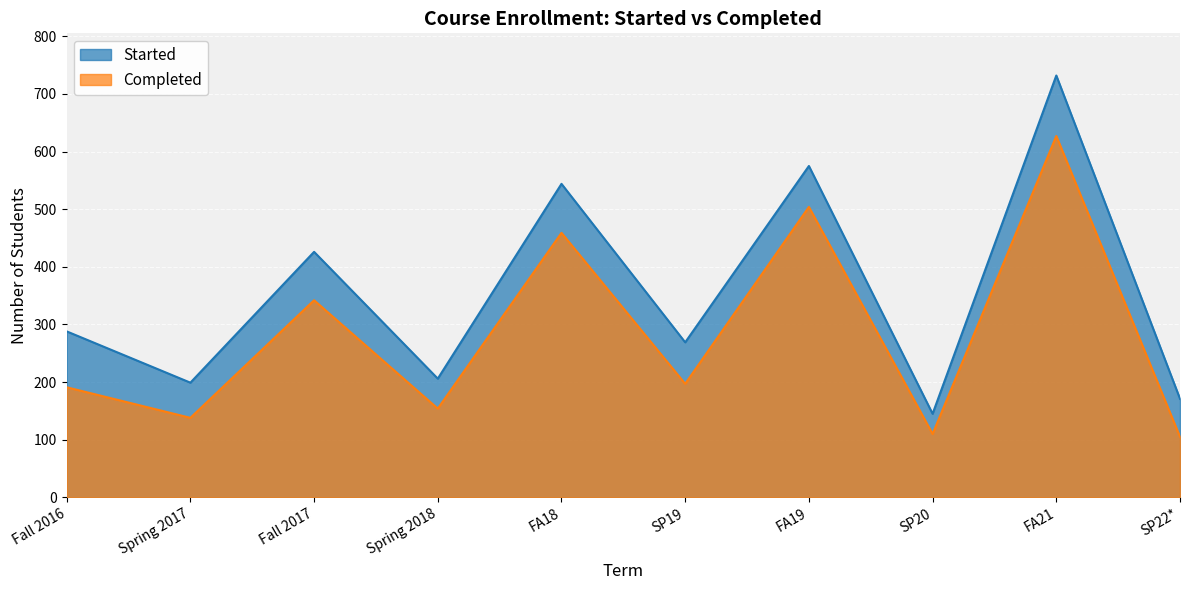

What position from the left is Fall 2016?

1